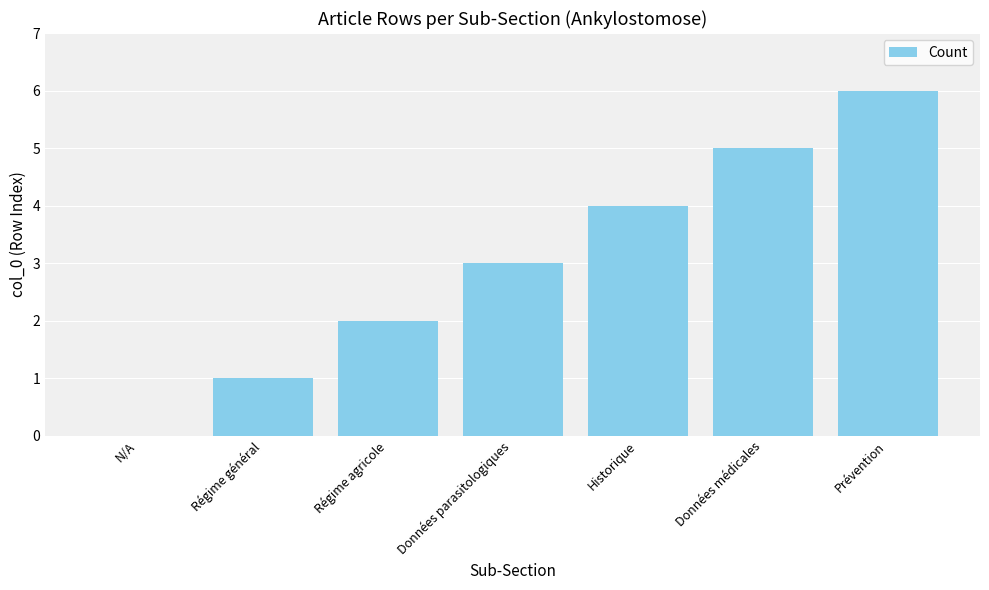

Between Données médicales and Données parasitologiques, which is larger?

Données médicales